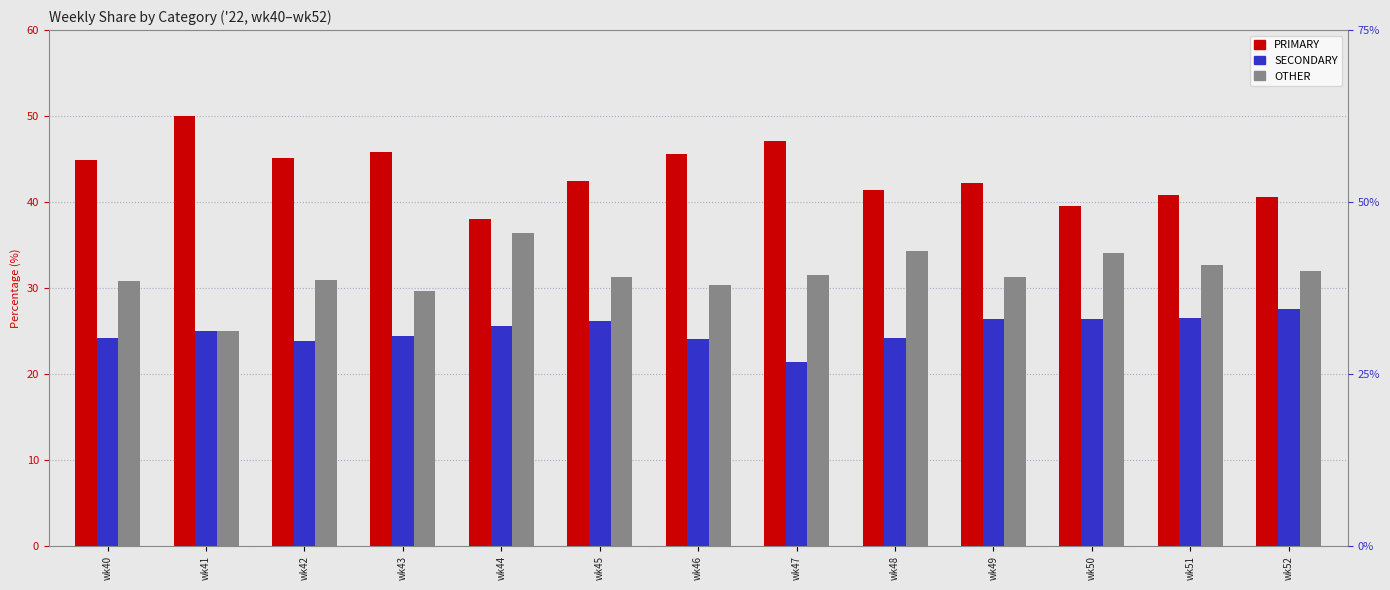

Between wk42 and wk46, which series saw the biggest shift?

OTHER